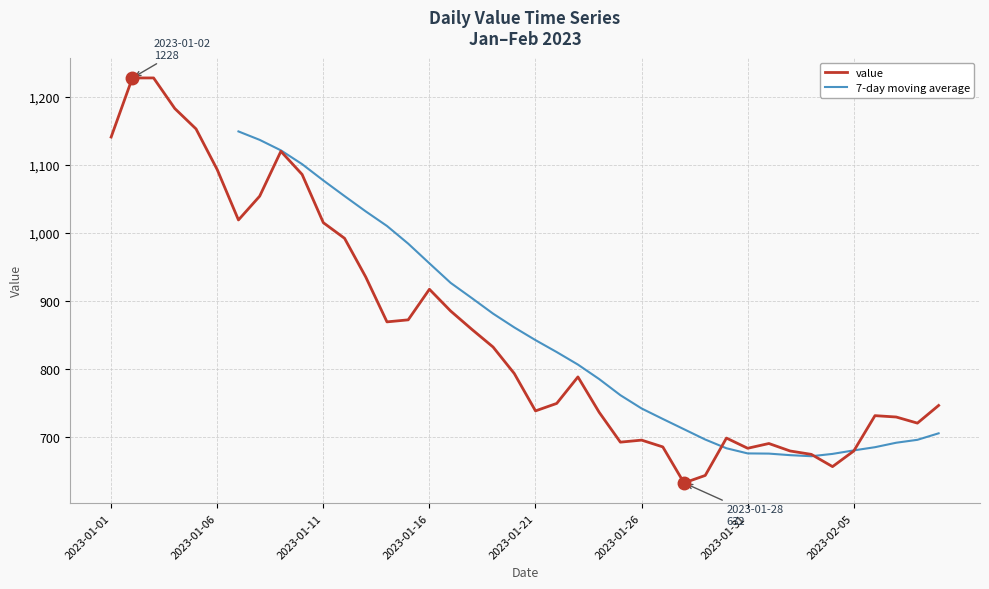

Is it true that value equals 683 at 2023-01-31?

True